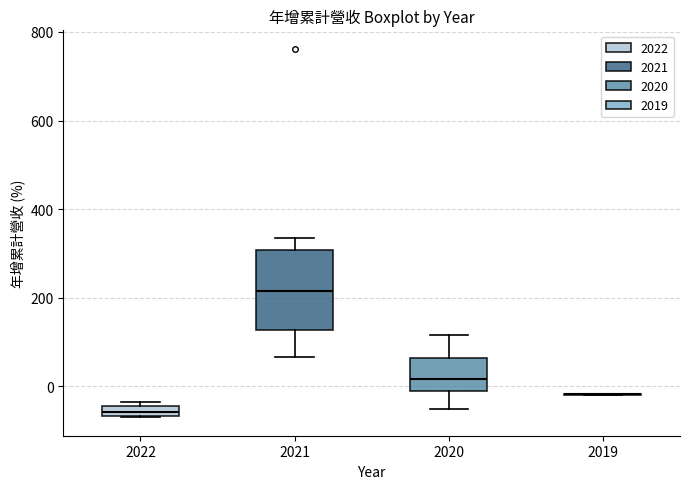

Which box is the tallest, from its lower edge to its upper edge?

2021